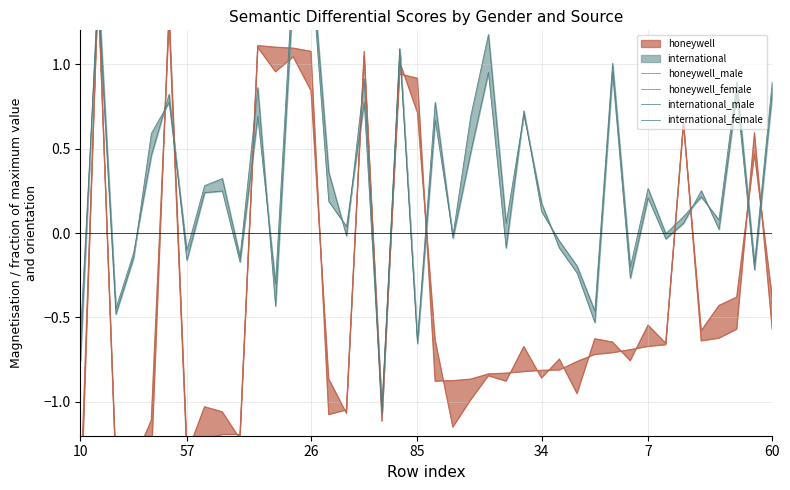

What is the label of the 28th point from the left?

27